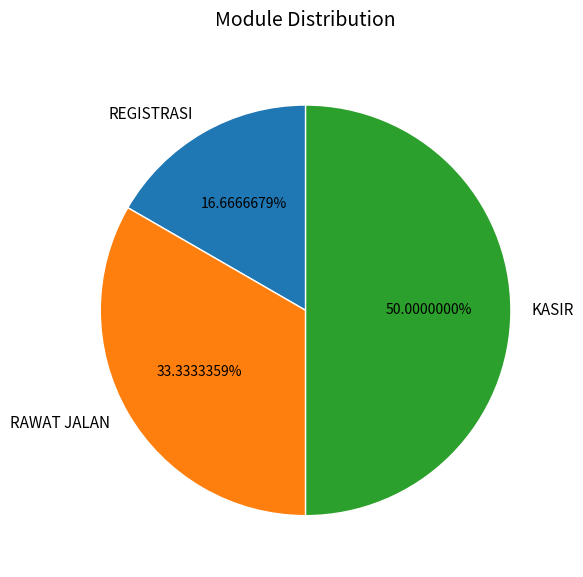

Rank the categories by value from lowest to highest.

REGISTRASI, RAWAT JALAN, KASIR